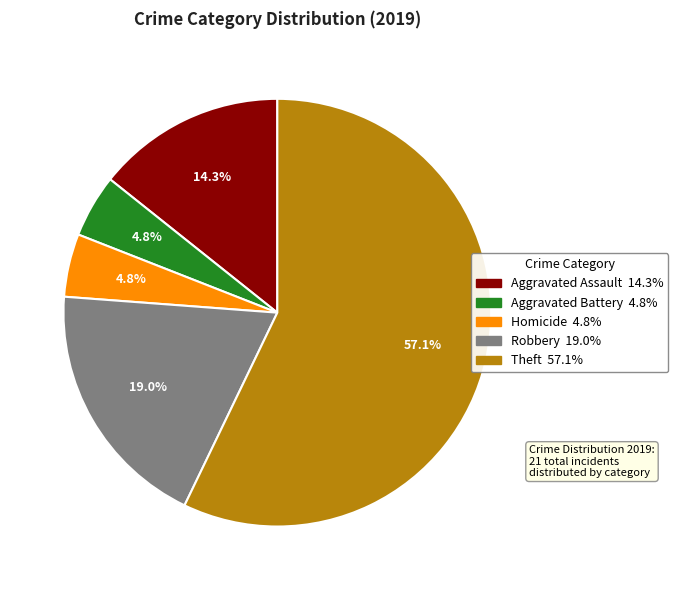

How many slices are in this pie chart?

5